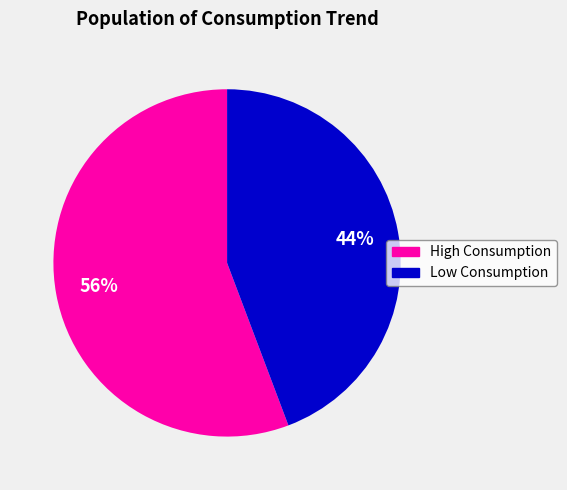

Is there a majority slice in this chart?

Yes